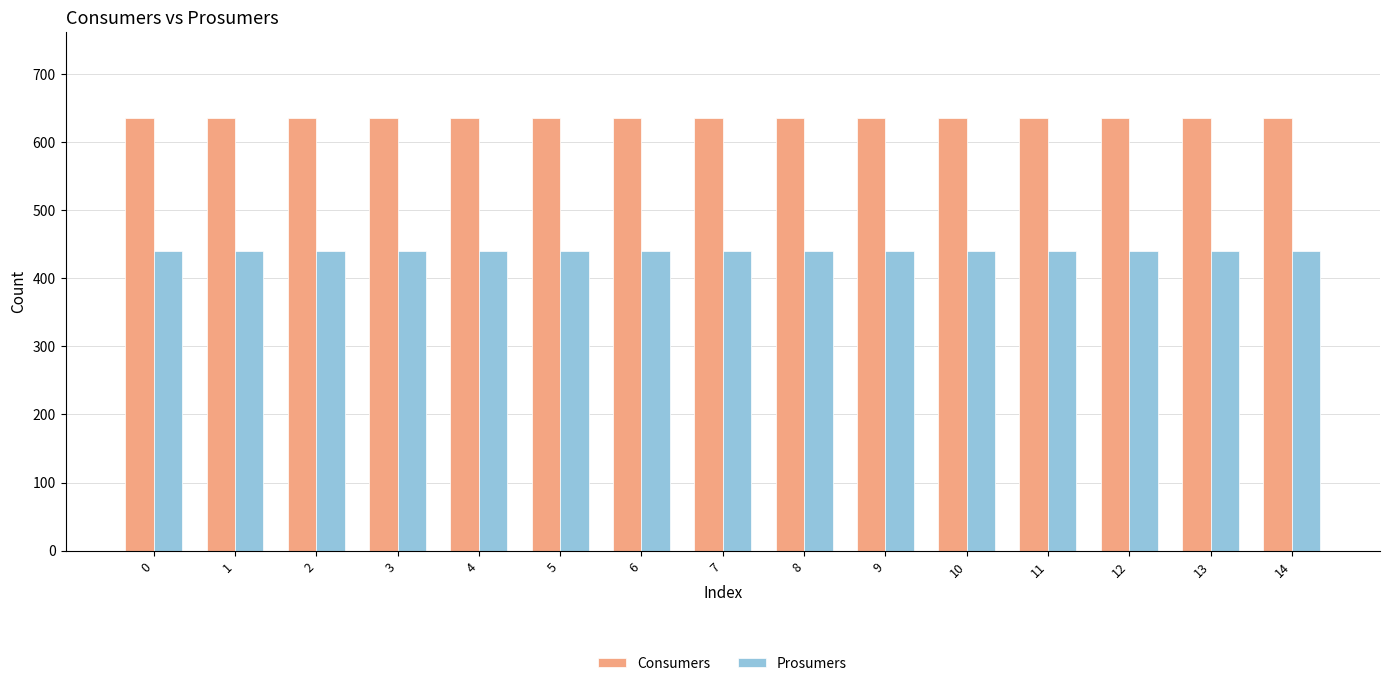

What is the minimum value for Consumers?

635